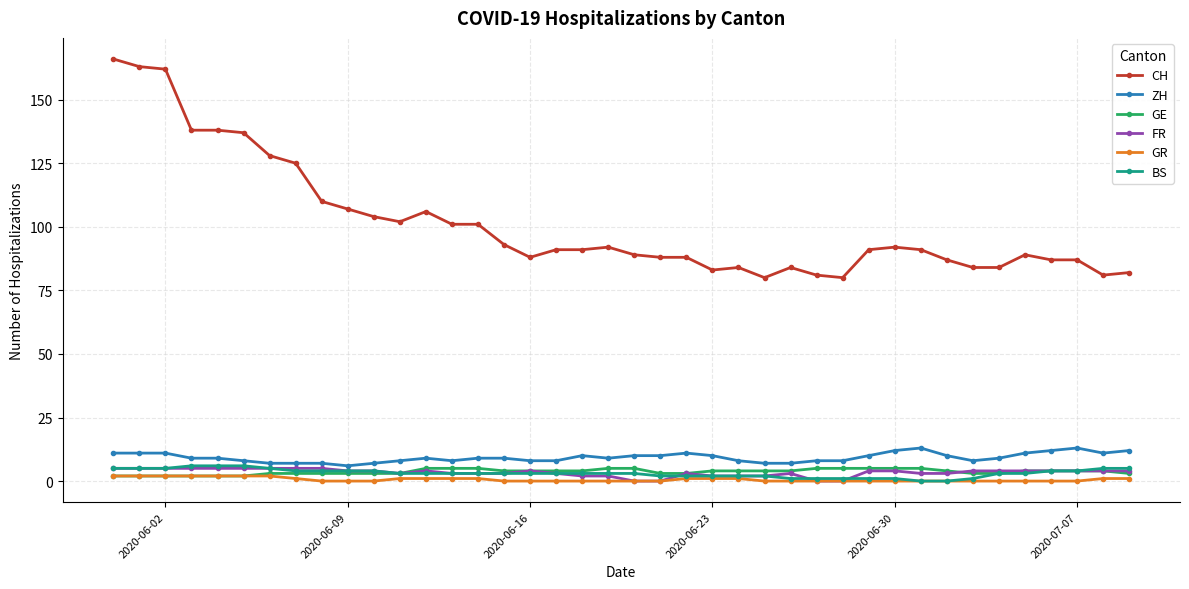

True or false: CH and GE intersect in this chart.

False